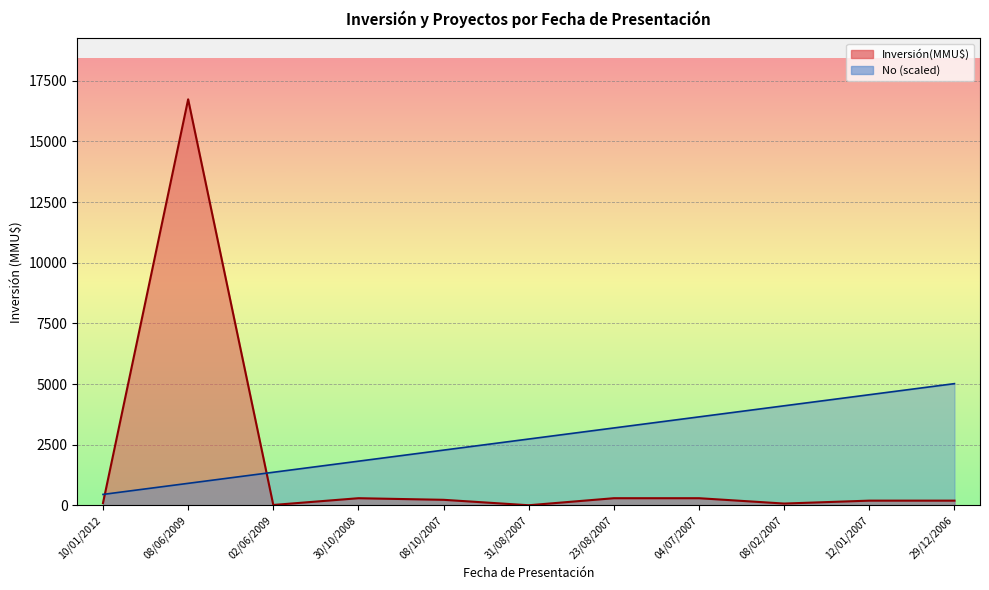

Is it true that No equals 1417.9 at 08/06/2009?

False